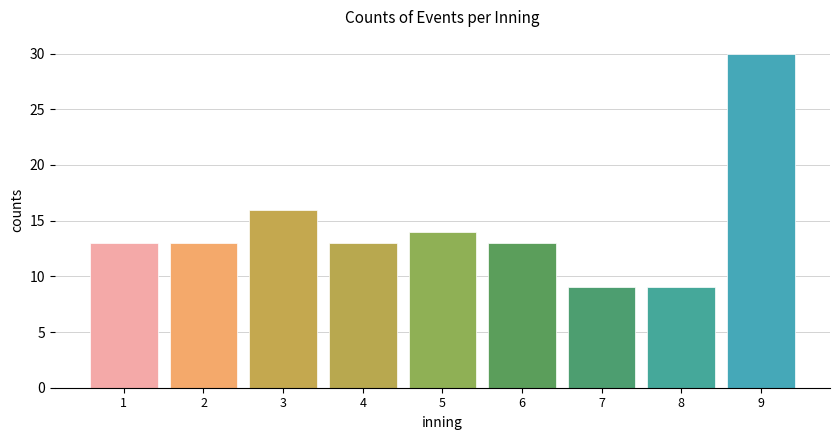

Reading right to left, what are all the values shown in this chart?

30	9	9	13	14	13	16	13	13